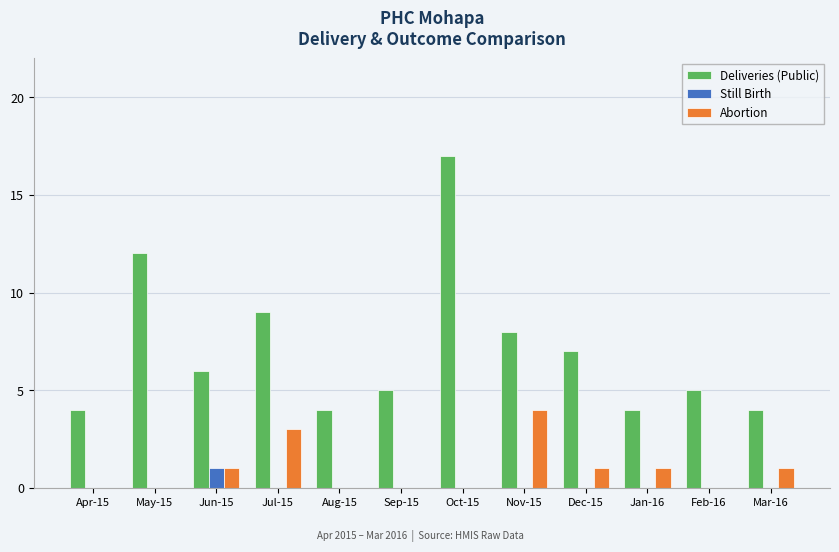

What is the total value across all series at Jul-15?

12